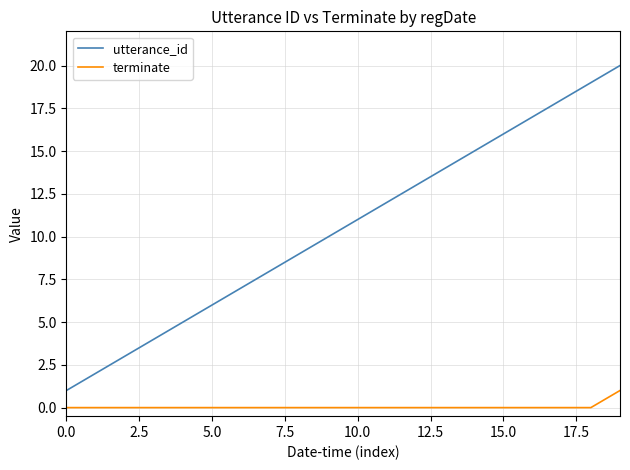

Which series has the widest spread of values?

utterance_id